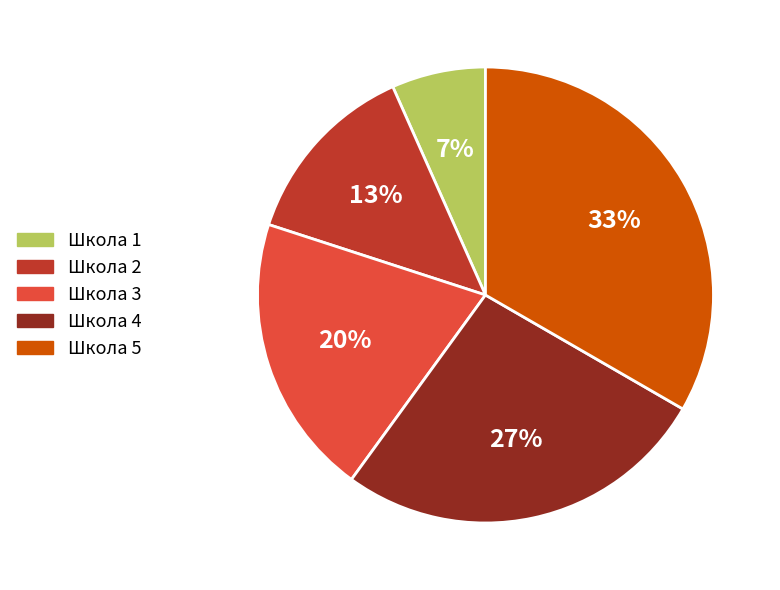

Rank the categories by value from highest to lowest.

Школа 5, Школа 4, Школа 3, Школа 2, Школа 1